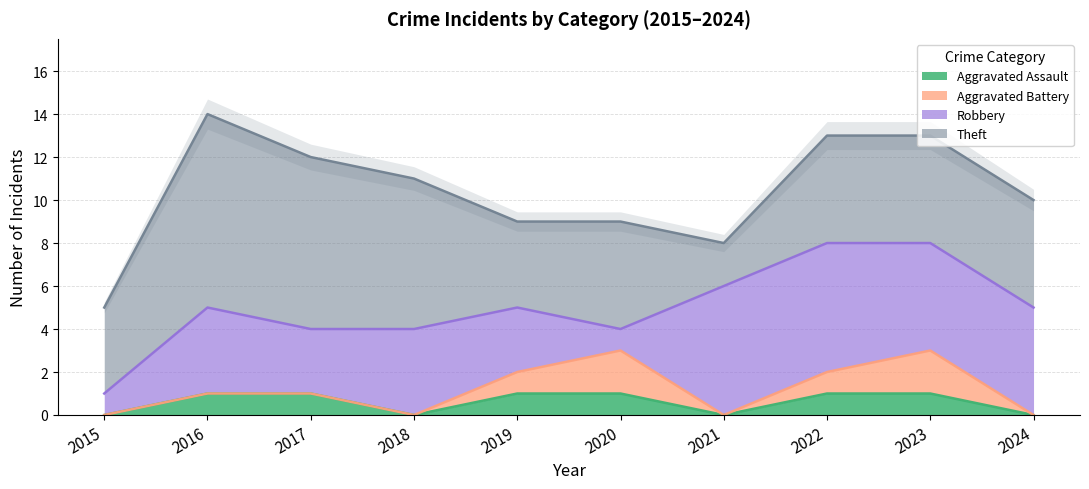

At 2016, list the series in order from smallest to largest.

Aggravated Battery, Aggravated Assault, Robbery, Theft